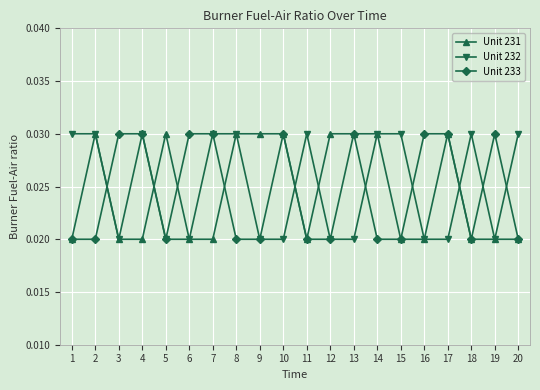

At how many categories does at least one series exceed 0?

20